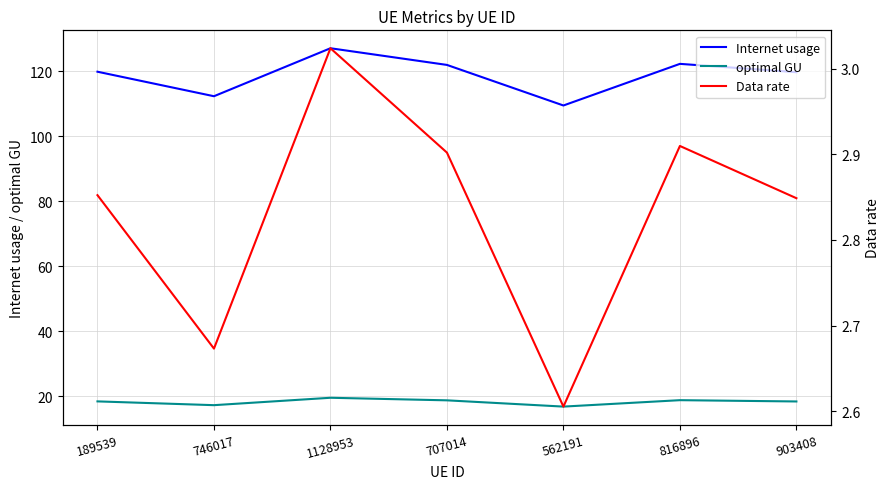

The optimal GU series shows 17.3 at 746017. True or false?

True